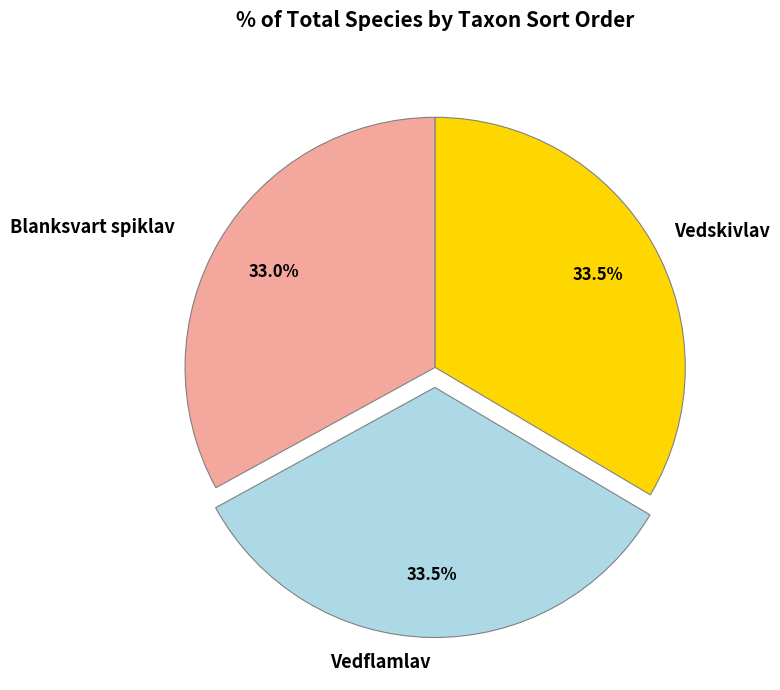

What is the ratio of the value at Vedflamlav to the value at Blanksvart spiklav?

1.0